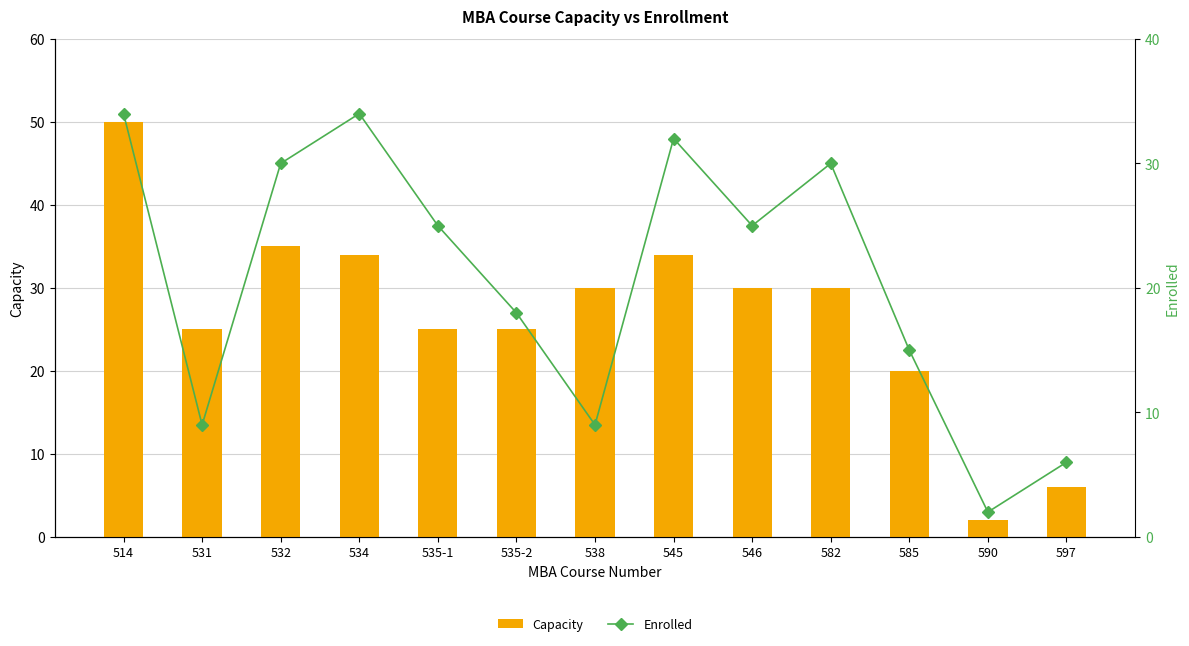

What is the difference between the maximum and minimum values in the Enrolled series?

32